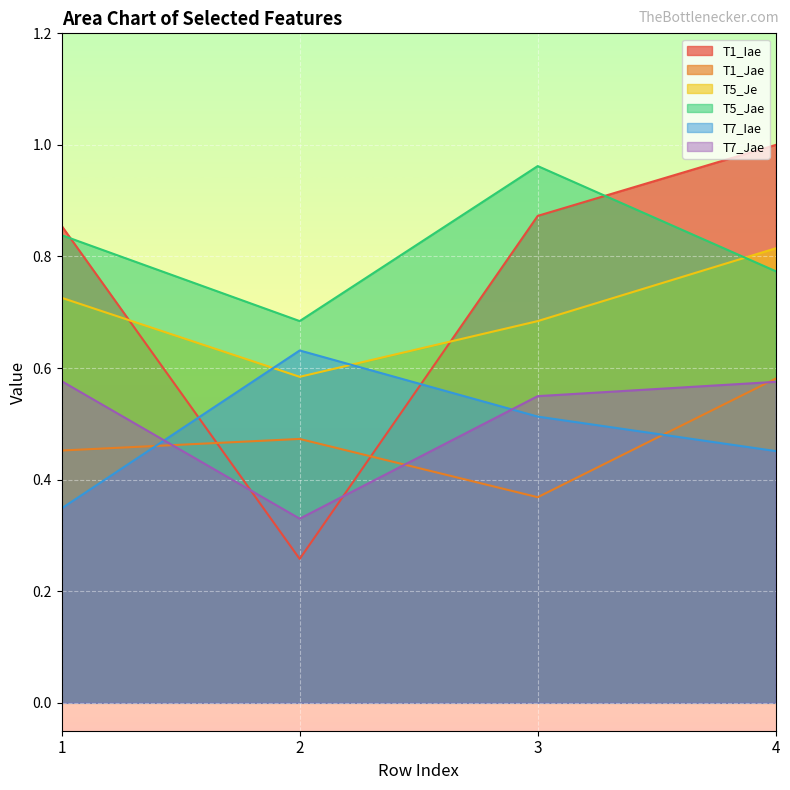

Does the chart display data point markers on the line(s)?

No